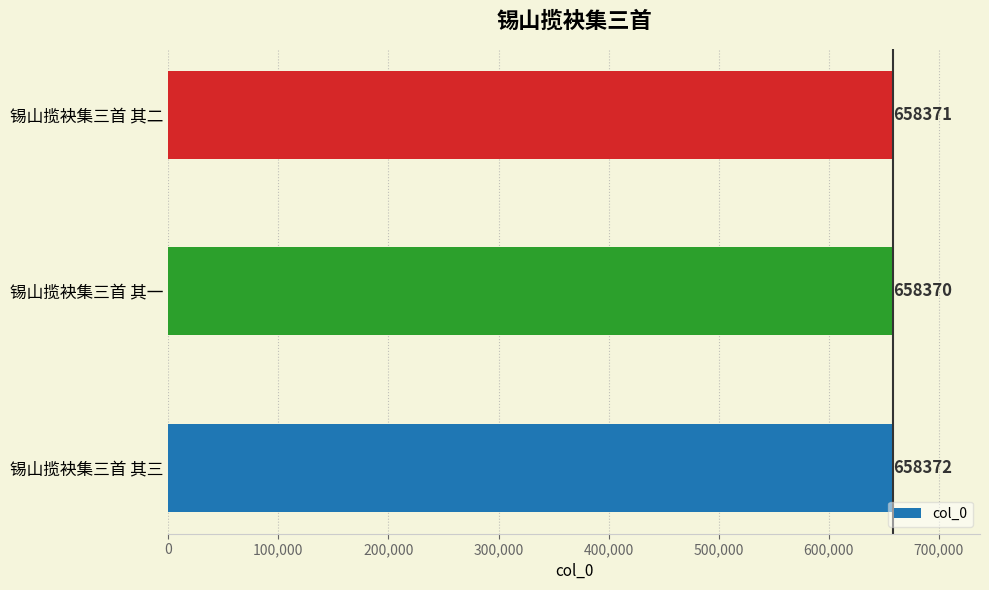

What is the change in value from 锡山揽袂集三首 其一 to 锡山揽袂集三首 其二?

+1